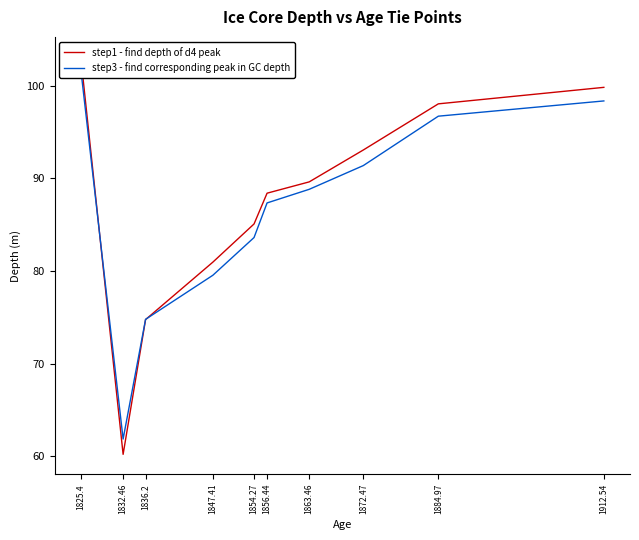

Which series has the widest spread of values?

step1 - find depth of d4 peak